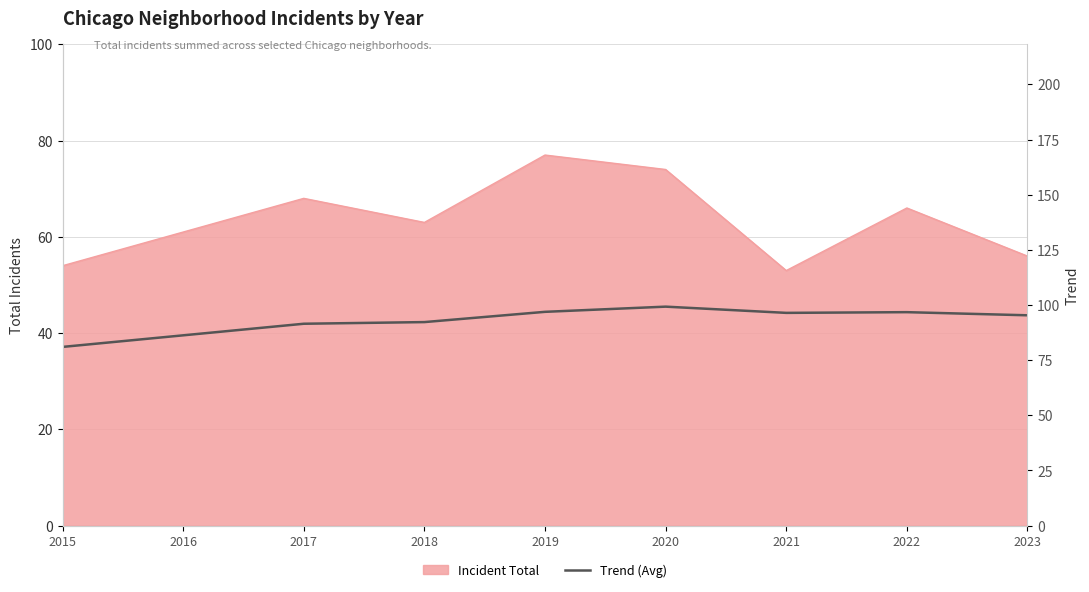

At which category does the chart reach its minimum across all series?

2015